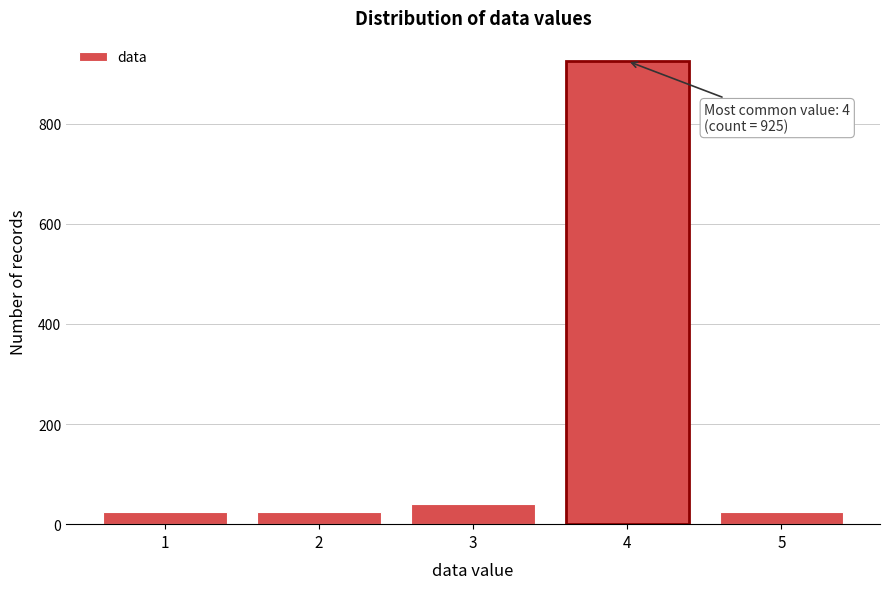

Reading left to right, transcribe all the data shown in this chart.

24	24	40	925	24